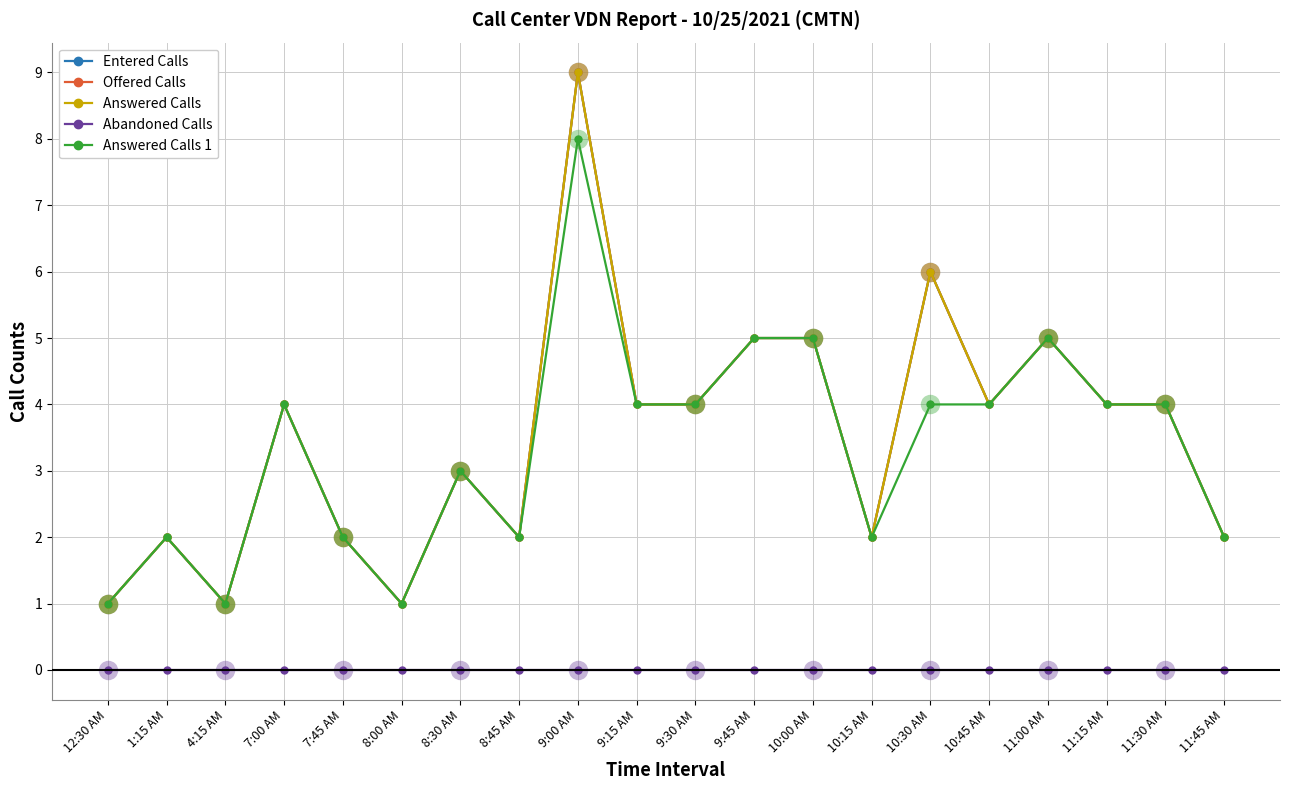

True or false: Entered Calls has more than 0 interior local peaks.

True